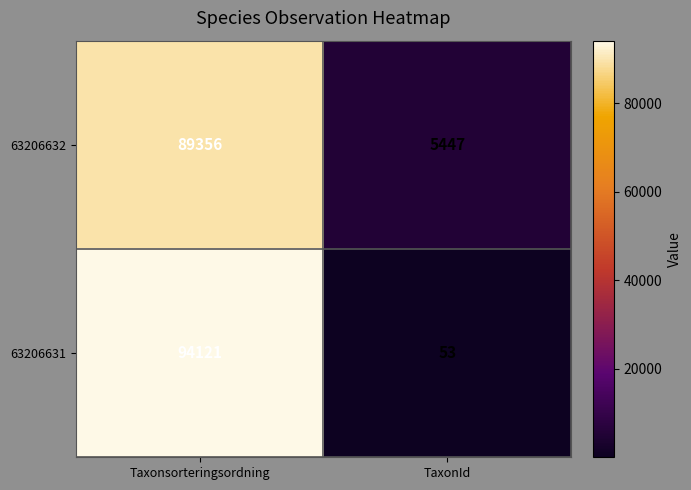

Reading left to right, transcribe all the data shown in this chart.

63206632: 89356	5447
63206631: 94121	53